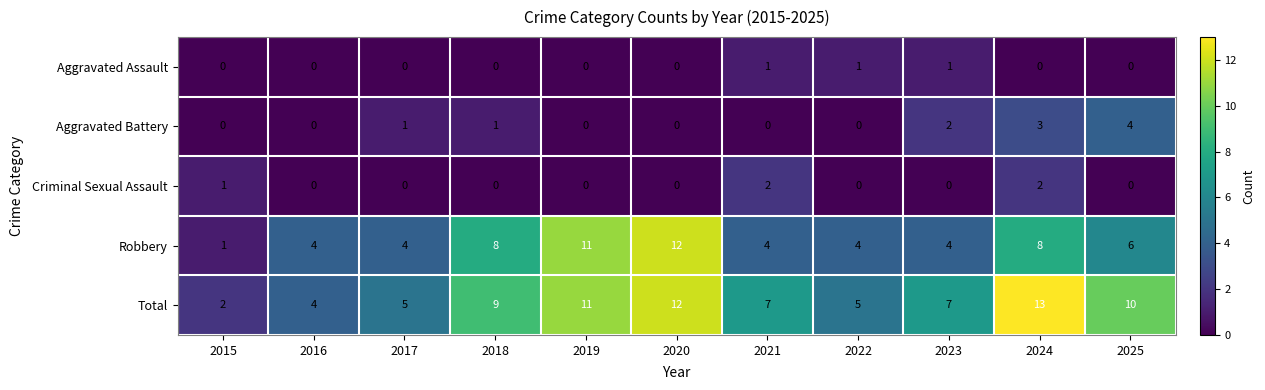

What is the maximum value shown in the chart?

13